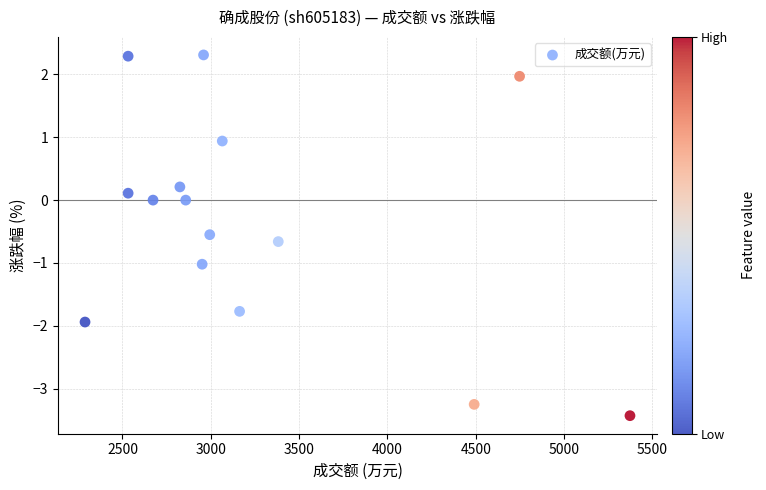

What is the range of X values (max minus min)?

3085.0